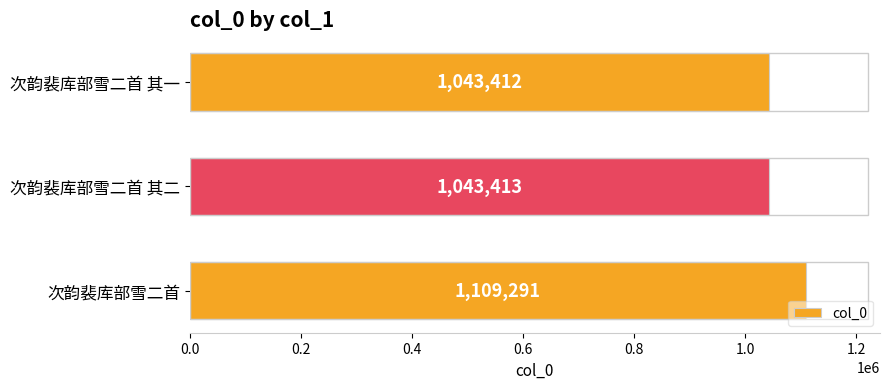

Reading bottom to top, what are all the values shown in this chart?

1109291	1043413	1043412